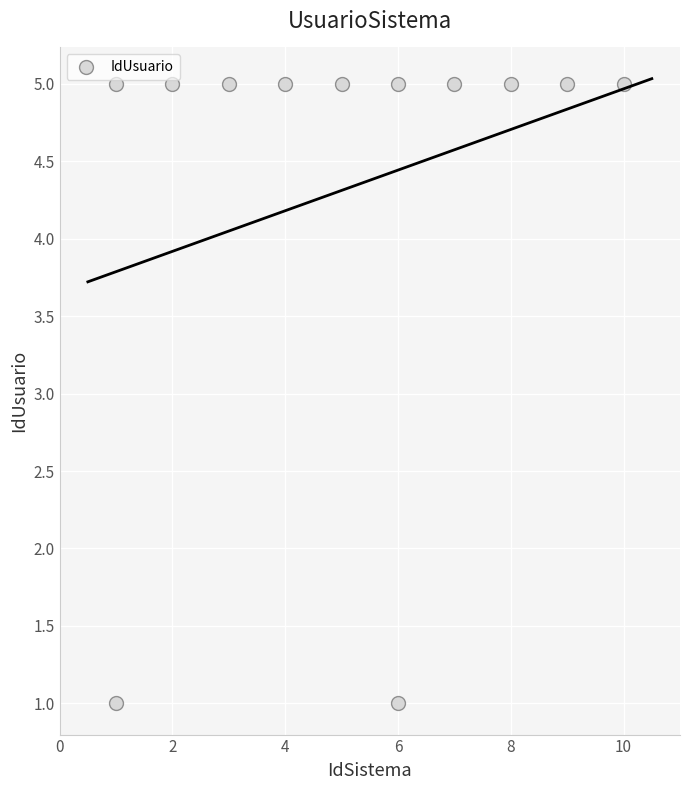

What is the range of Y values (max minus min)?

4